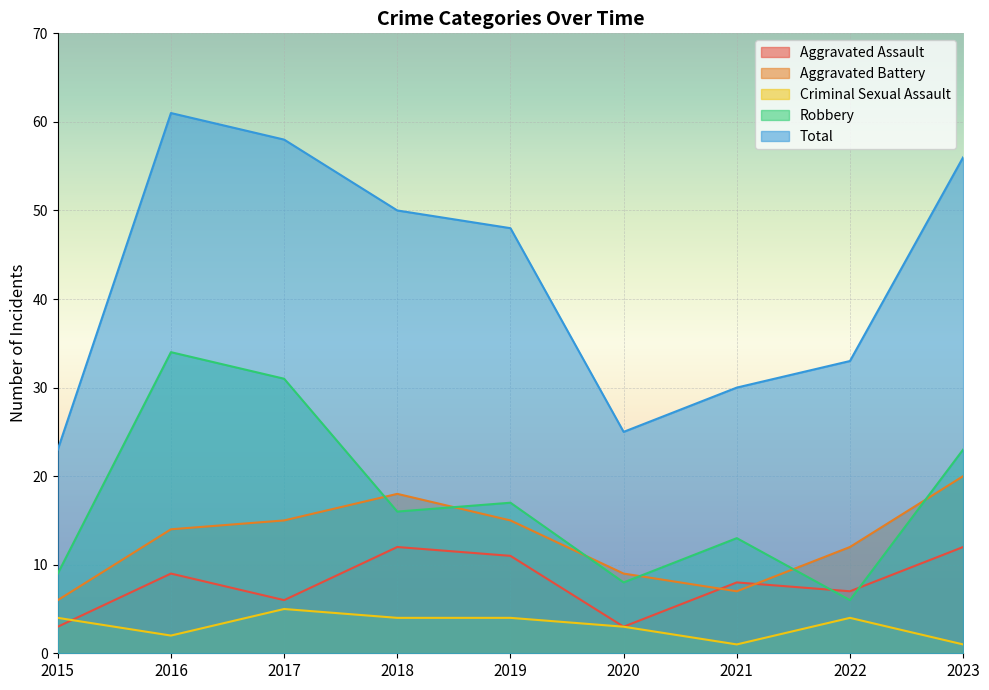

How many interior local peaks does the Total series have?

1